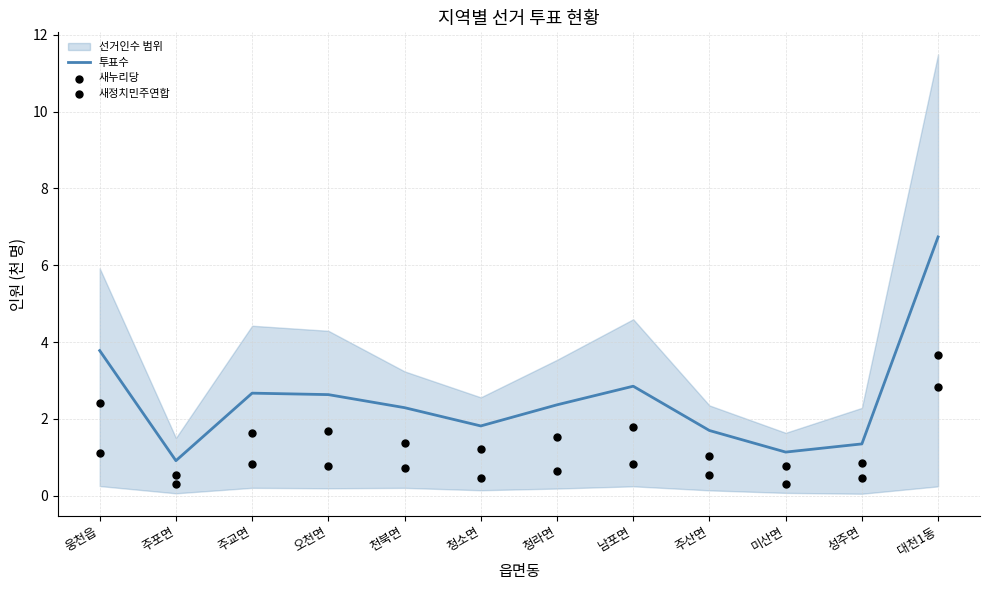

What is the minimum value for 투표수?

0.9